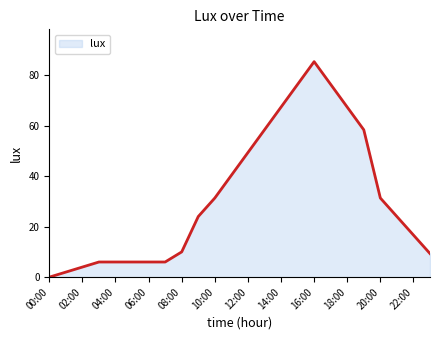

Reading right to left, what are all the values shown in this chart?

9.3	16.7	24.0	31.3	58.3	67.3	76.3	85.3	76.3	67.3	58.3	49.3	40.3	31.3	24.0	10.0	6.0	6.0	6.0	6.0	6.0	4.0	2.0	0.0